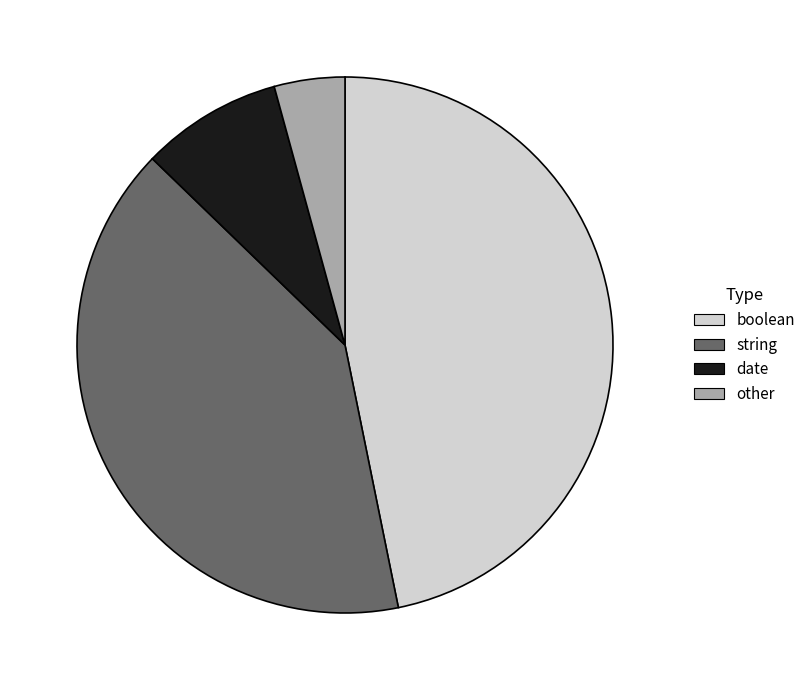

Is the sum of date and string greater than half?

No